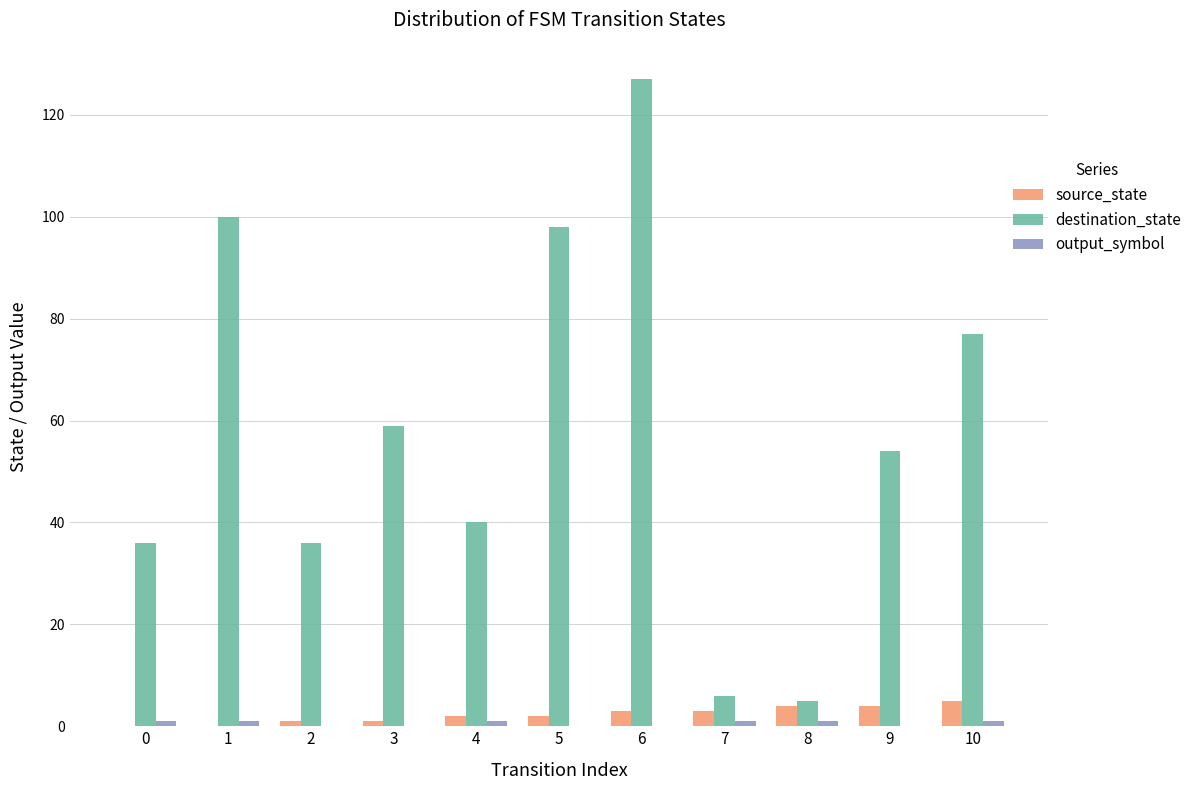

The destination_state series shows 145 at 1. True or false?

False